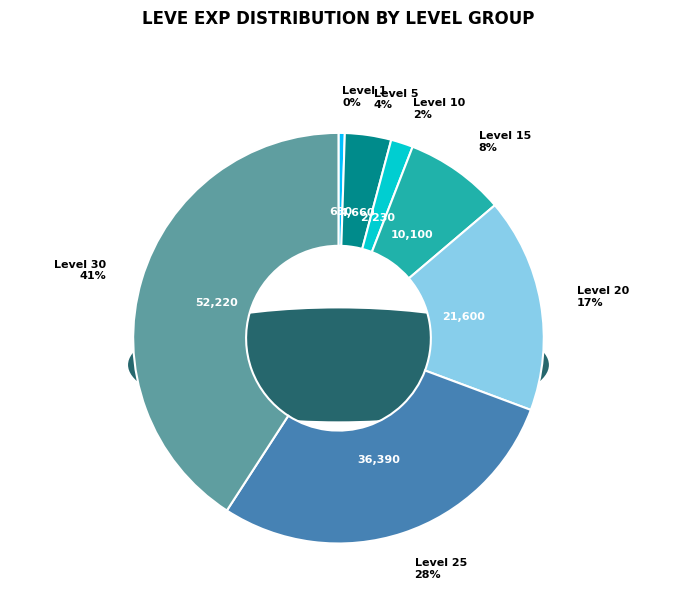

Rank the categories by value from highest to lowest.

Level 30, Level 25, Level 20, Level 15, Level 5, Level 10, Level 1